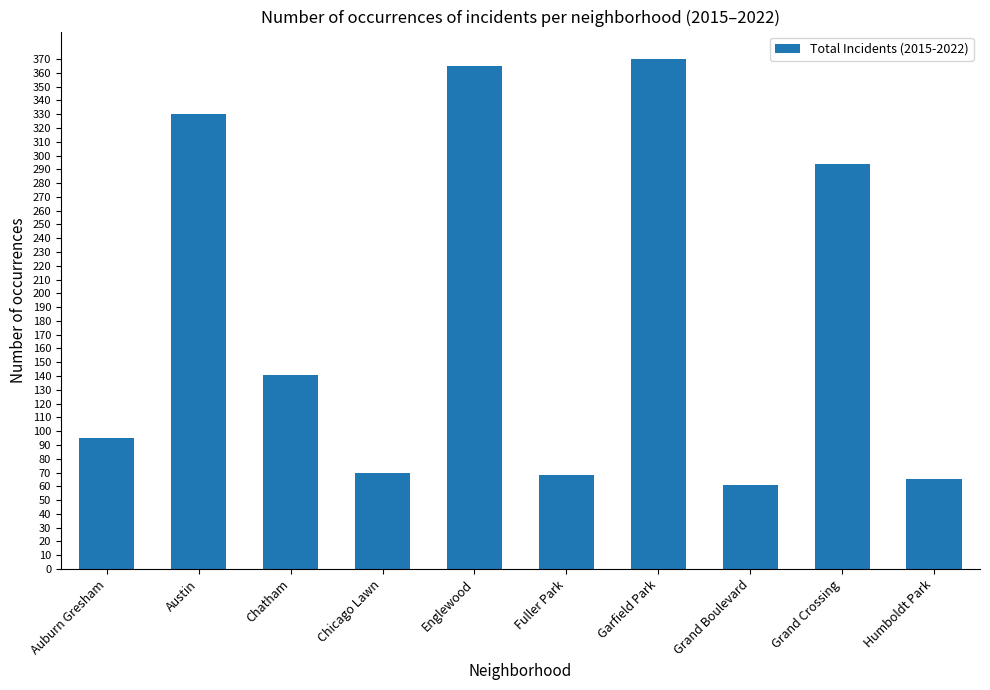

Which label corresponds to the largest value in the chart?

Garfield Park